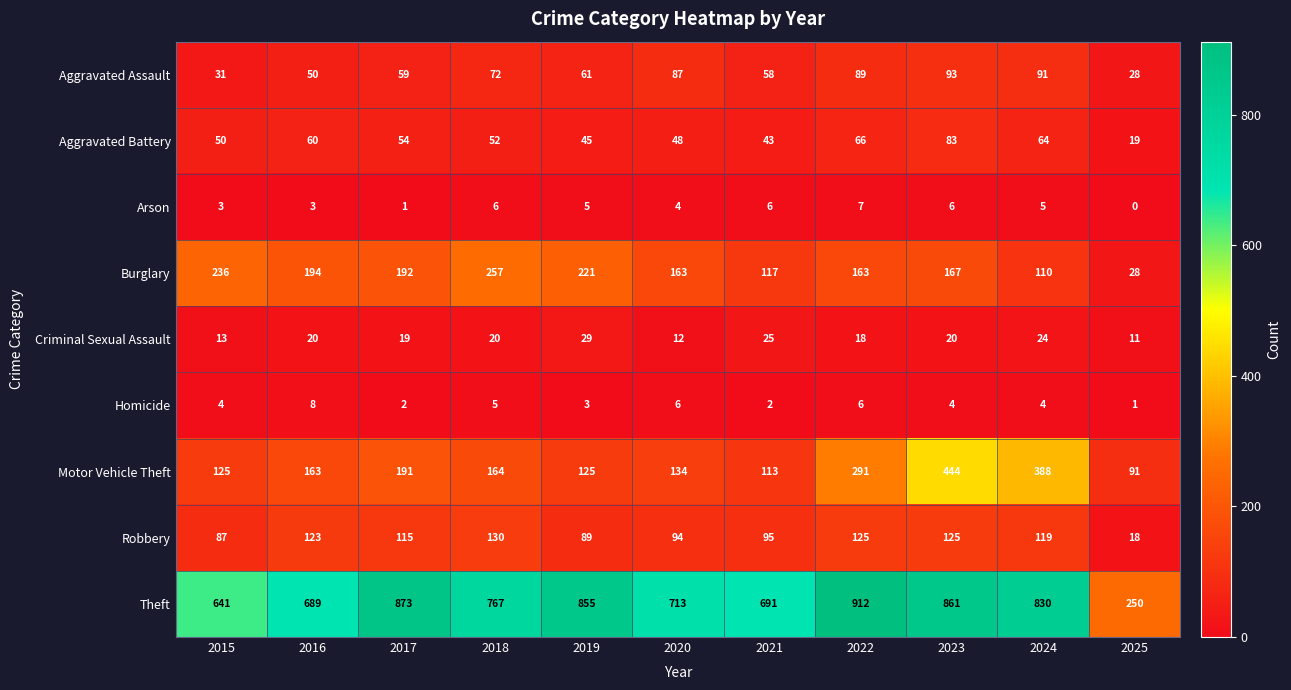

Which series has the largest range (max minus min)?

Theft